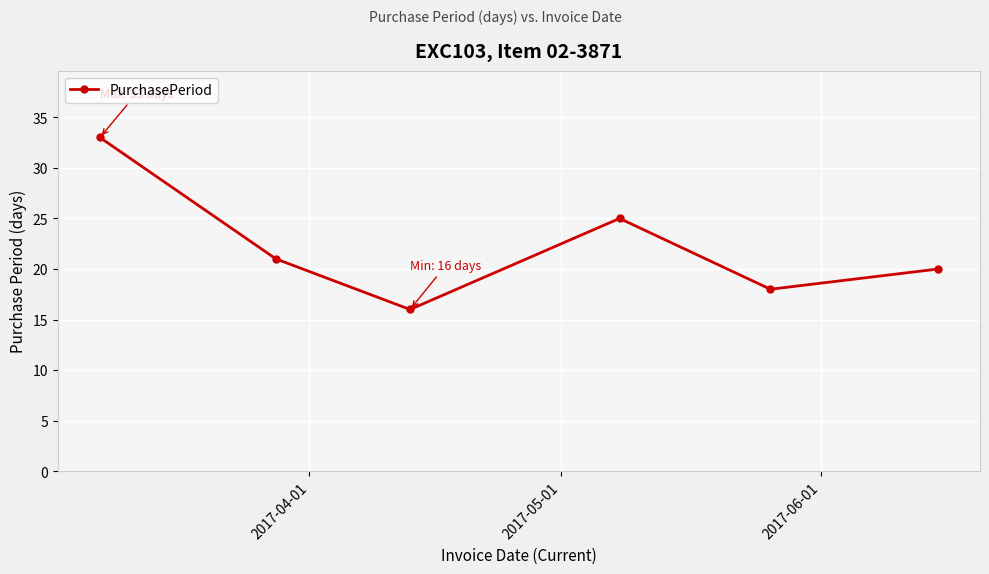

How many points are lower than both their immediate neighbors (excluding endpoints)?

2